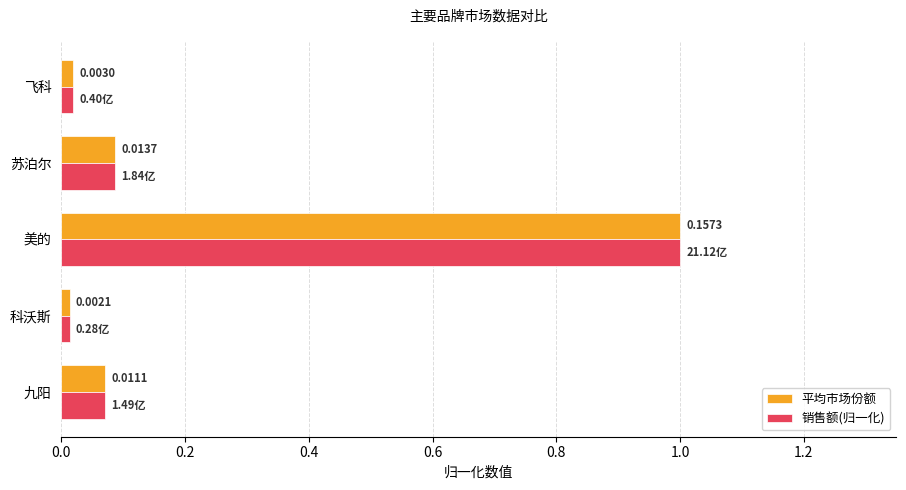

At which label is 销售额(归一化) closest to 0?

科沃斯